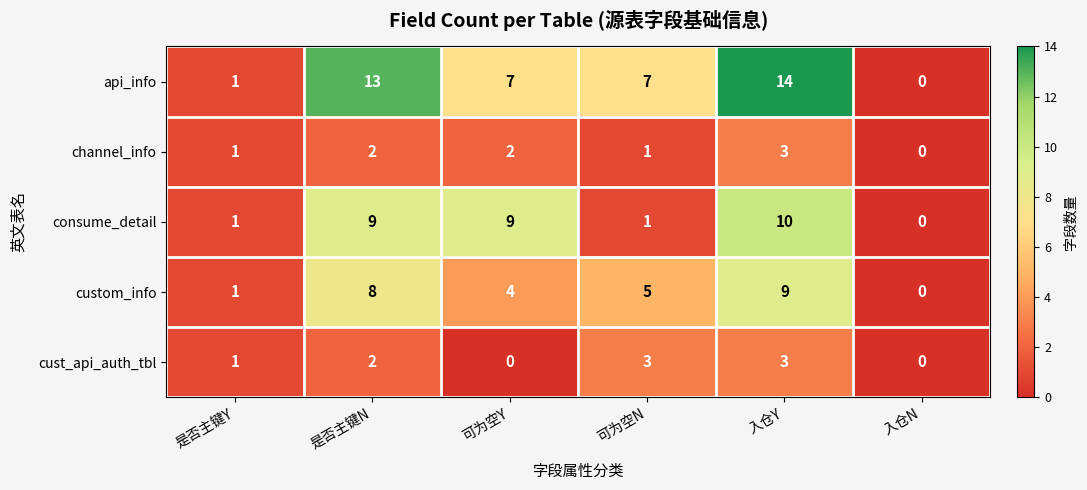

What is the difference between the maximum and second lowest values in the custom_info series?

8